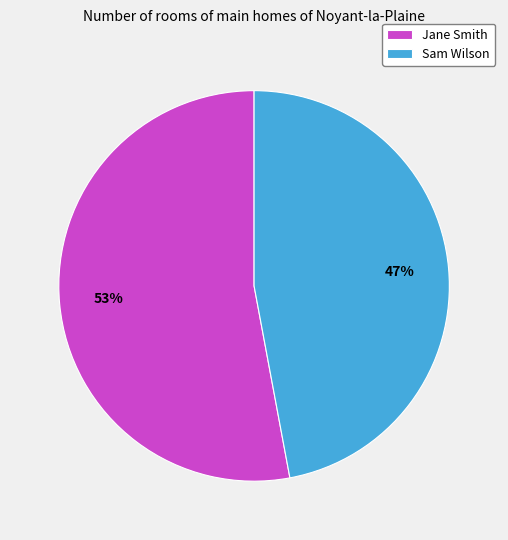

Rank the categories by value from lowest to highest.

Sam Wilson, Jane Smith